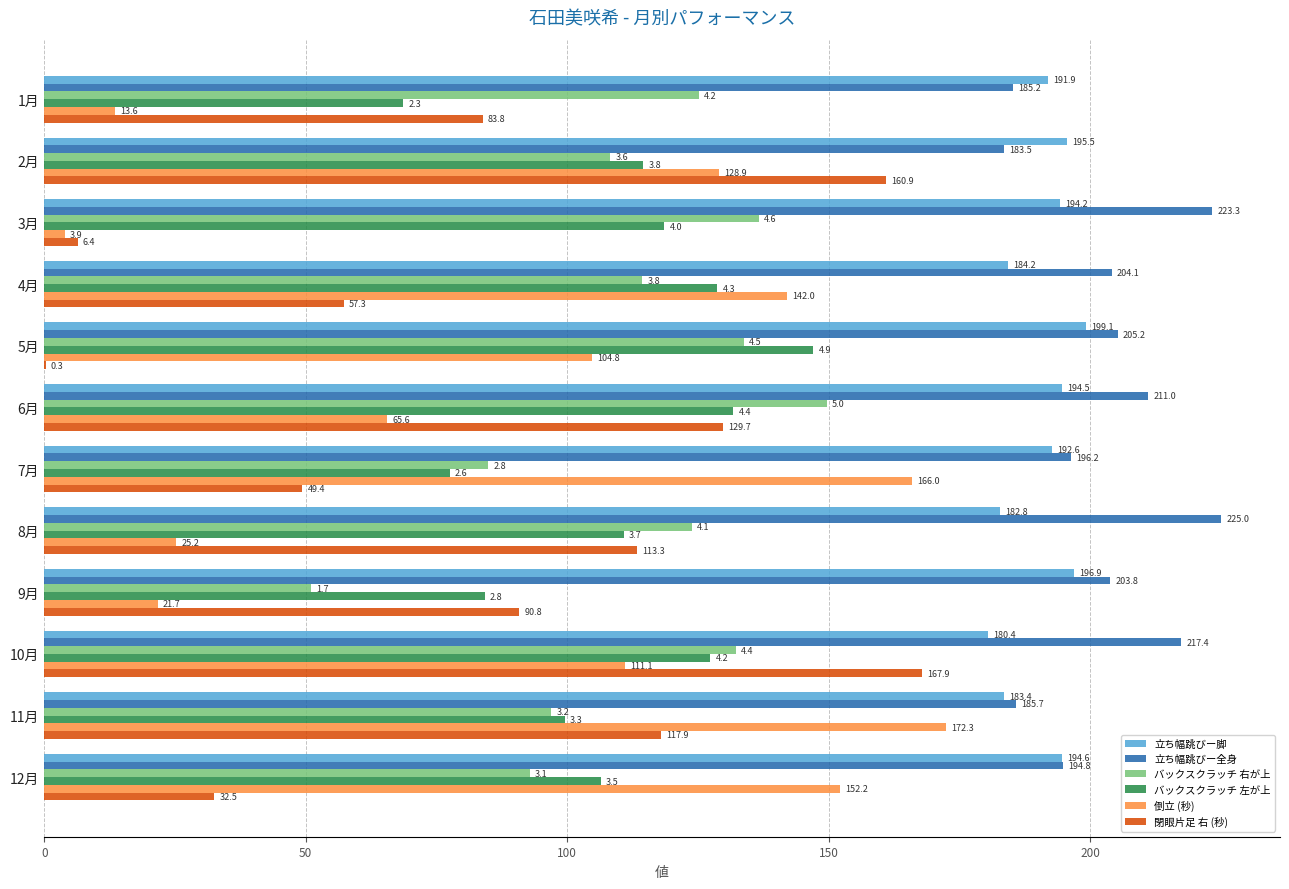

What is the maximum value for バックスクラッチ 右が上?

149.6